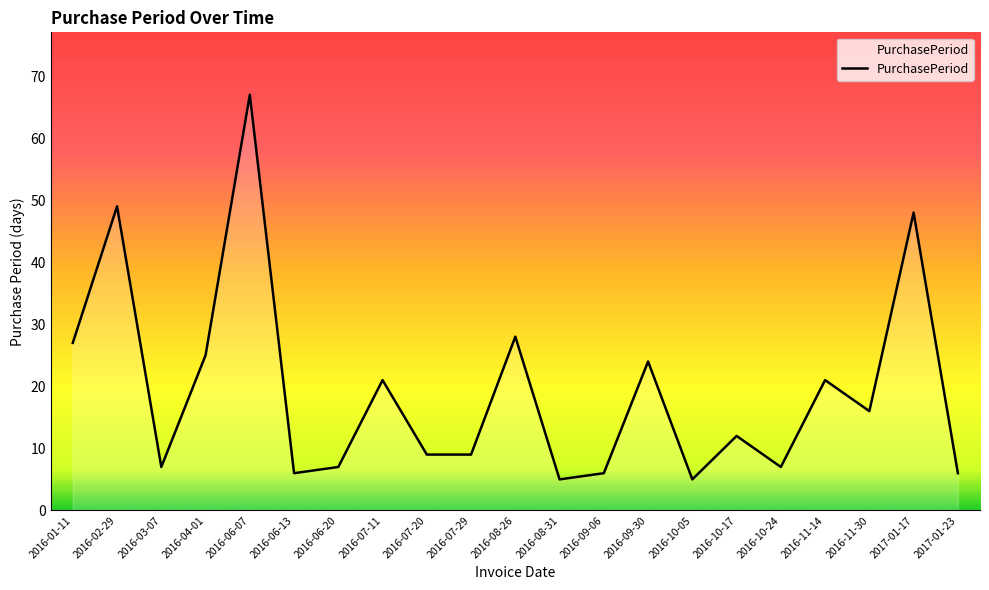

Reading right to left, list all the values displayed in this chart.

6	48	16	21	7	12	5	24	6	5	28	9	9	21	7	6	67	25	7	49	27